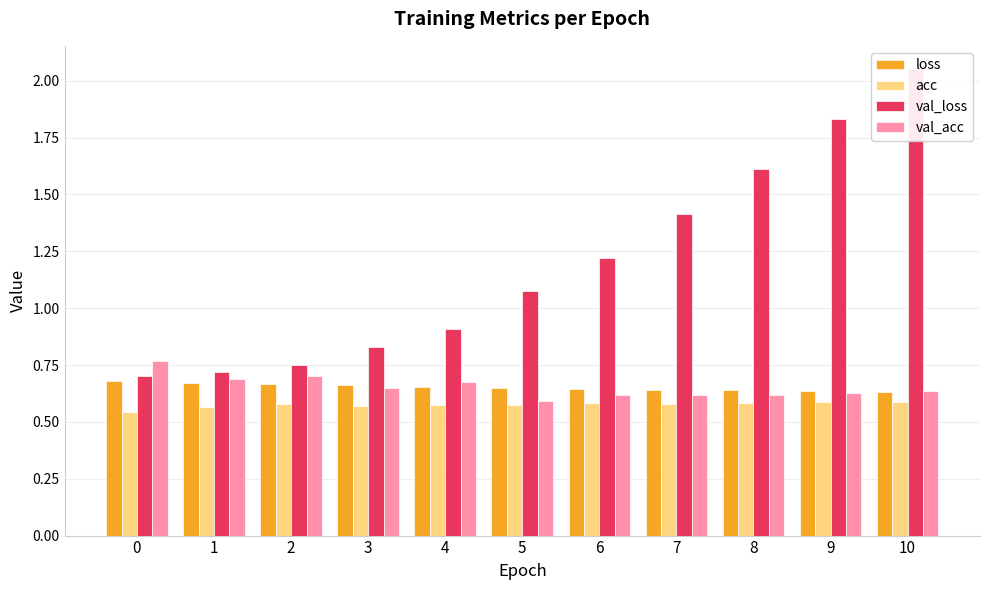

Reading left to right, transcribe all the data shown in this chart.

loss: 0.7	0.7	0.7	0.7	0.7	0.7	0.6	0.6	0.6	0.6	0.6
acc: 0.5	0.6	0.6	0.6	0.6	0.6	0.6	0.6	0.6	0.6	0.6
val_loss: 0.7	0.7	0.7	0.8	0.9	1.1	1.2	1.4	1.6	1.8	2.1
val_acc: 0.8	0.7	0.7	0.6	0.7	0.6	0.6	0.6	0.6	0.6	0.6